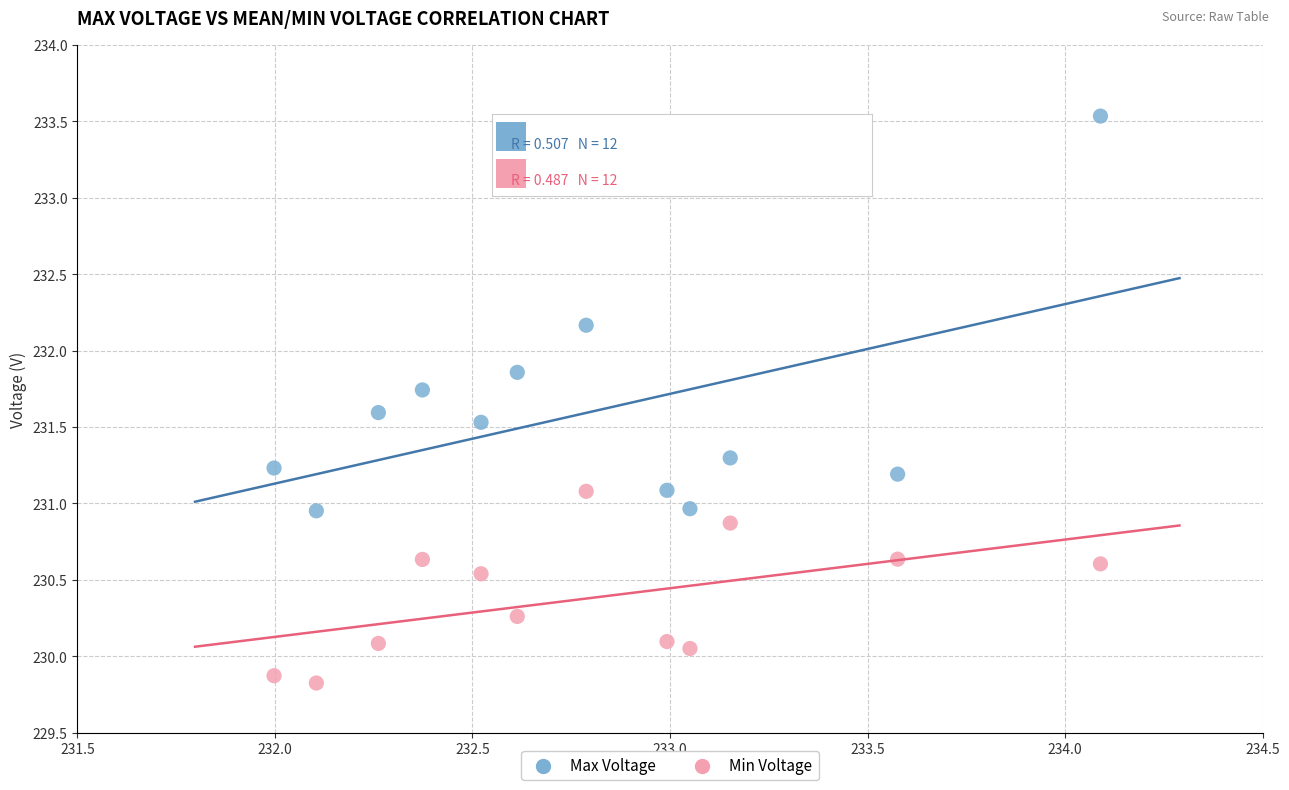

Which series contains the lowest Y value?

Min Voltage